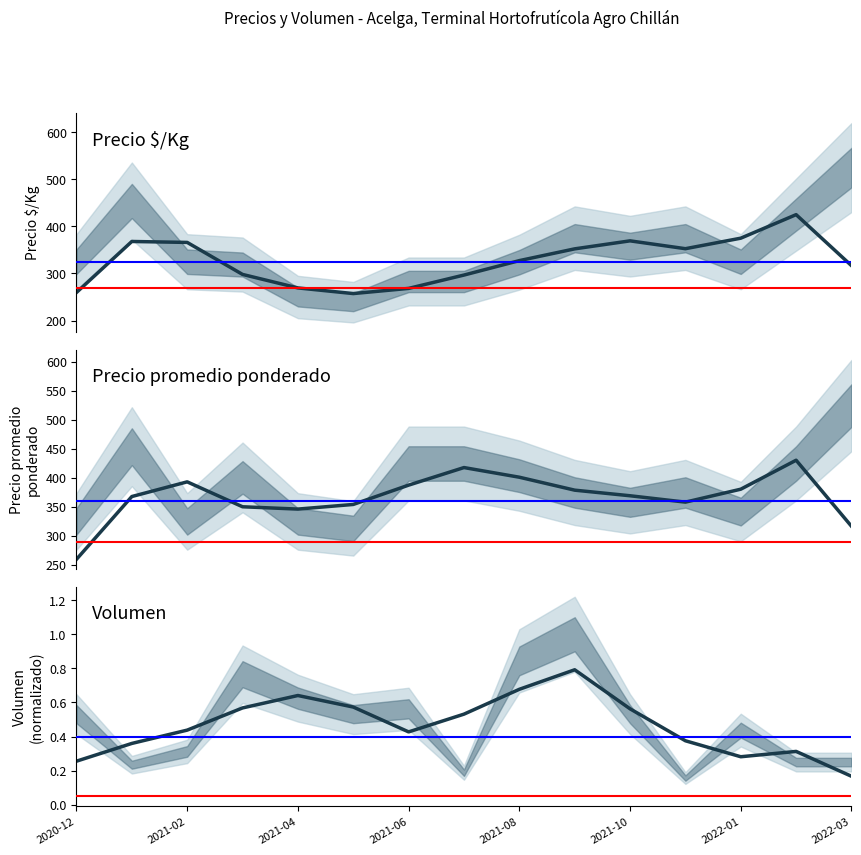

Count the number of categories in the chart.

15